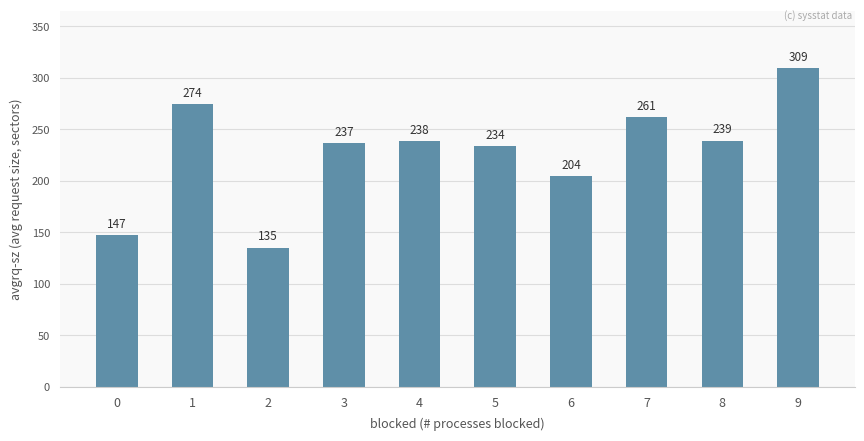

What is the change in value from 2 to 7?

+126.6